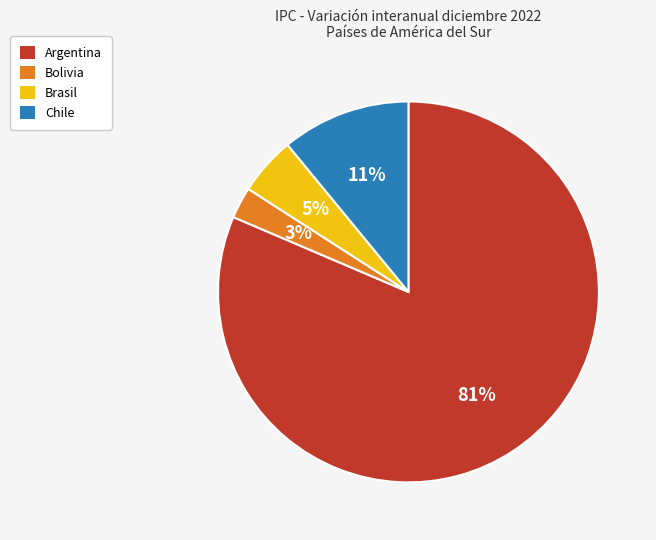

To the nearest percent, what is the average slice percentage?

25%